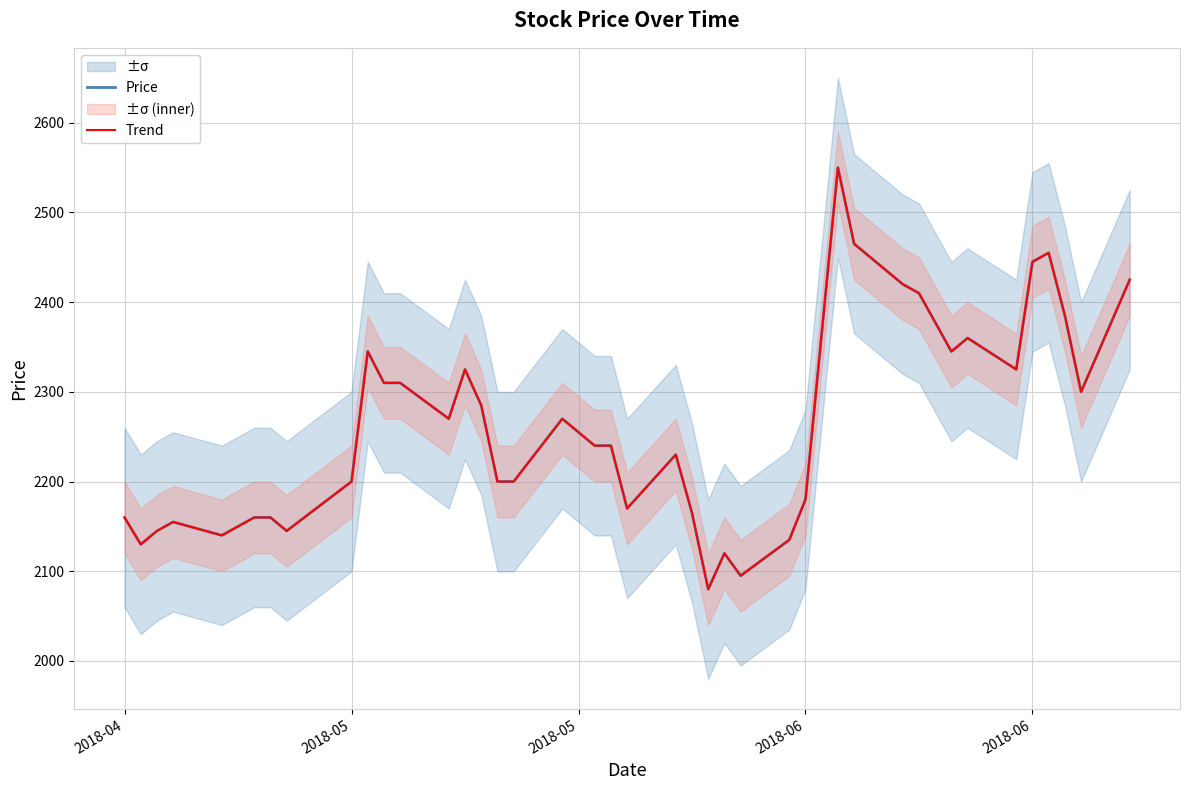

True or false: Price and Trend cross at least once.

False